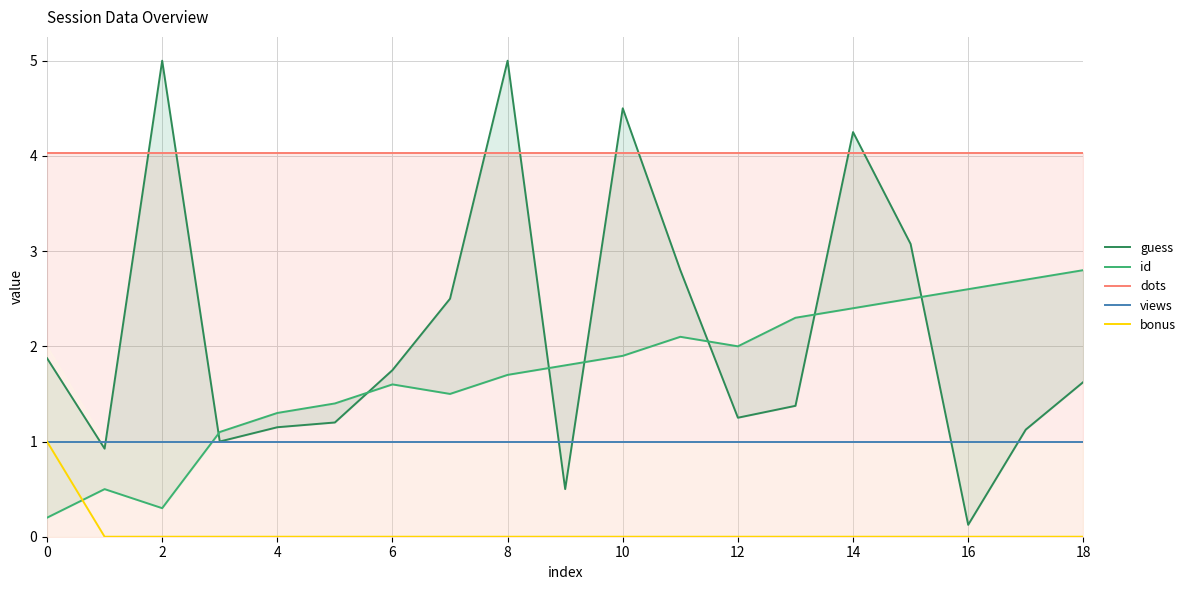

The value of views at 14 is 0.5. True or false?

False